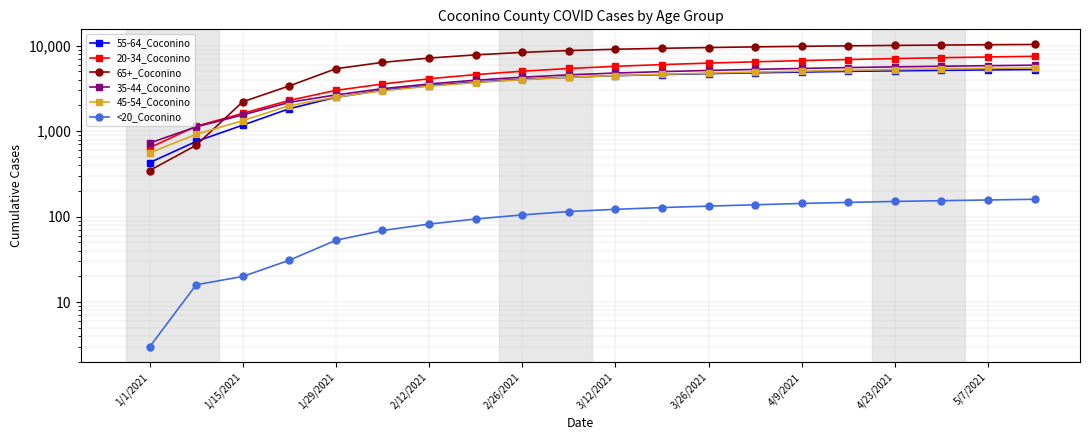

The value of 65+_Coconino at 1/1/2021 is 347. True or false?

True